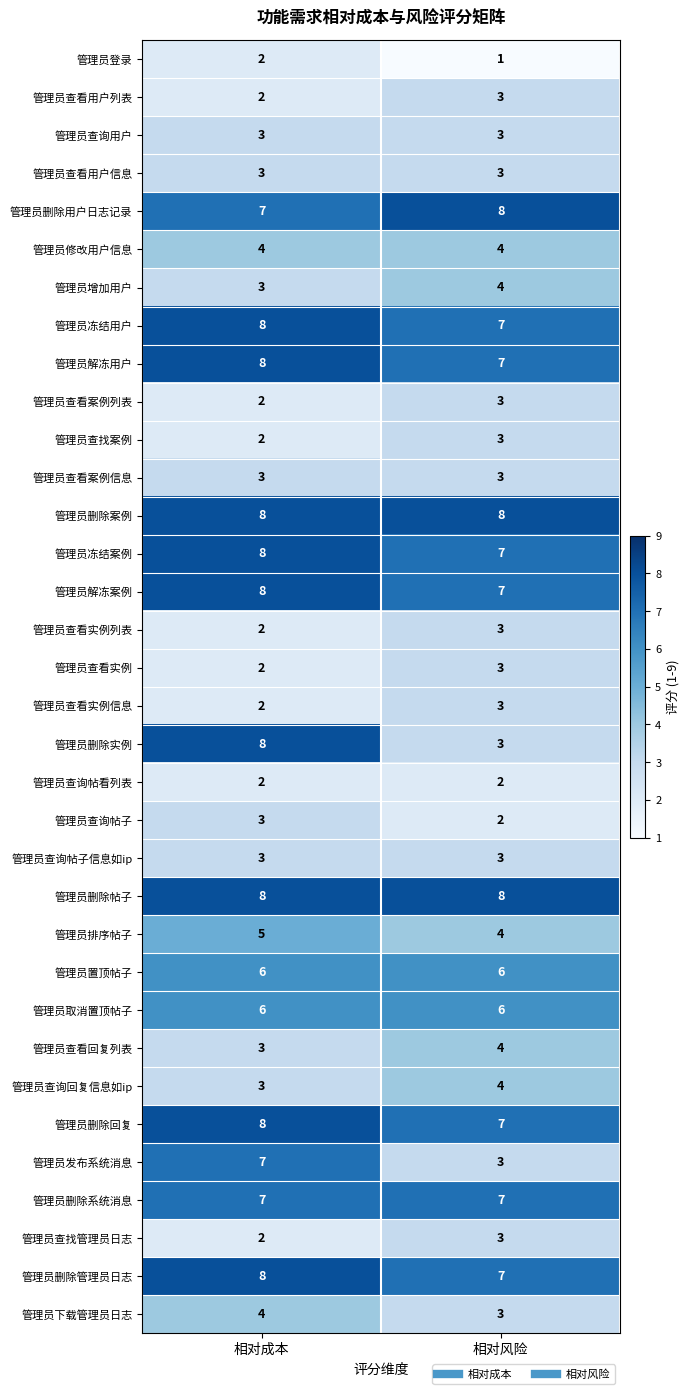

Between 相对成本 and 相对风险, which series saw the biggest shift?

管理员删除实例